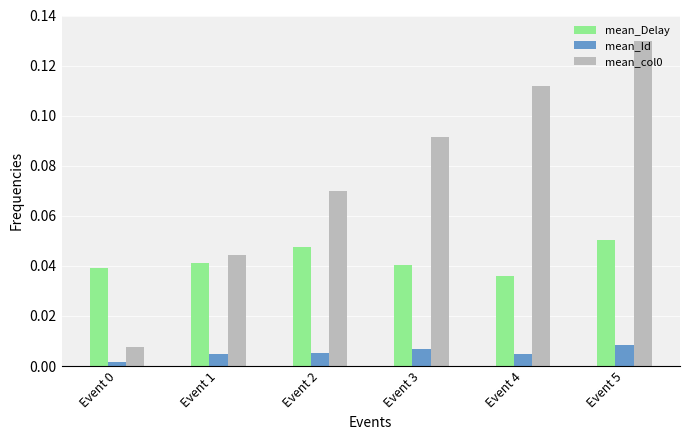

Is the value of mean_Id at Event 0 greater than the value of mean_Delay at Event 2?

No